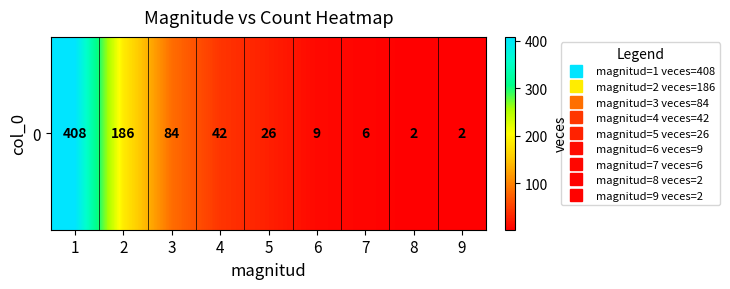

What is the change in value from 1 to 6?

-399